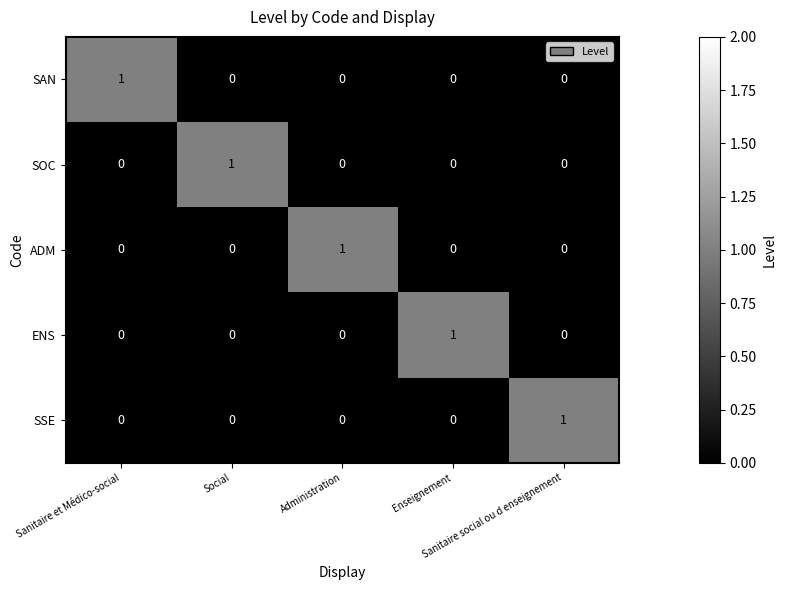

Count the SSE values in the range 0 to 1.

5